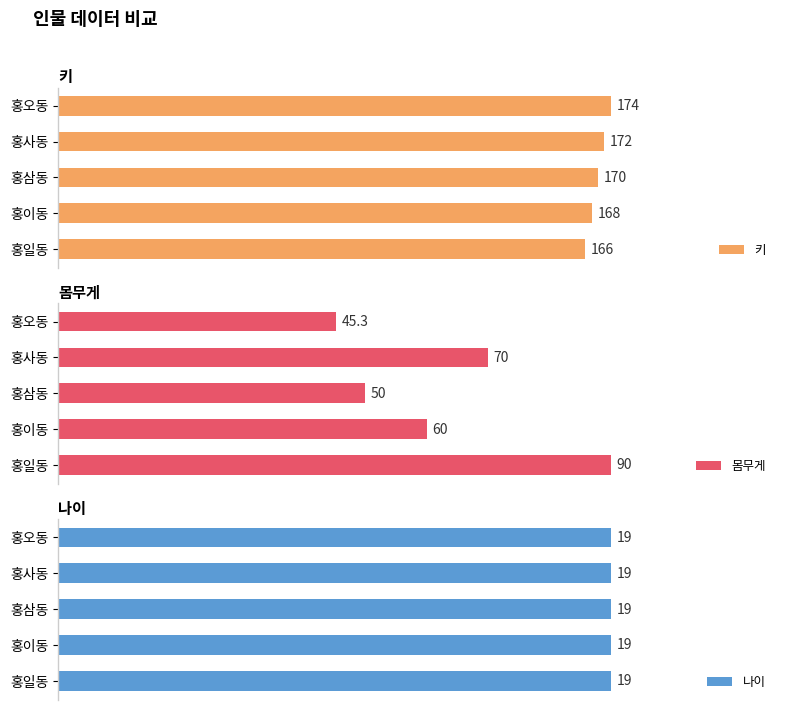

Which category has the highest value in the 몸무게 series?

홍일동